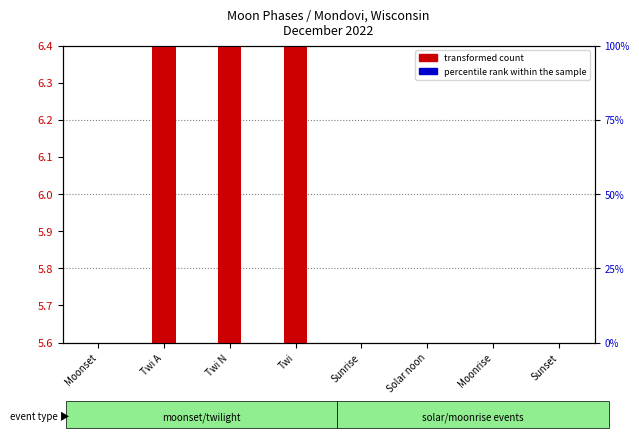

At how many categories does at least one series exceed 3?

8